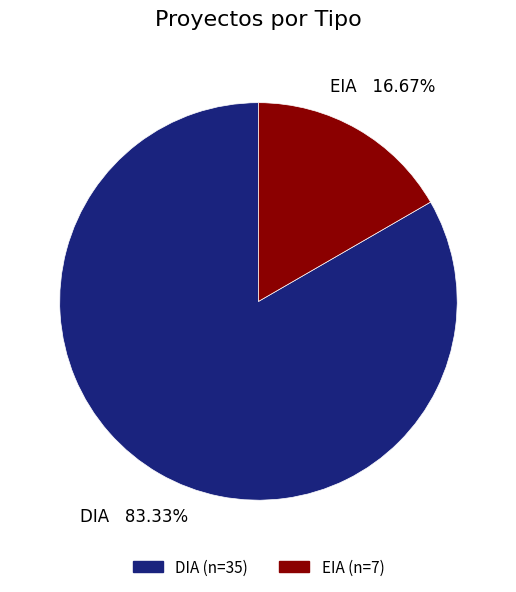

The EIA slice represents 23% of the pie. True or false?

False